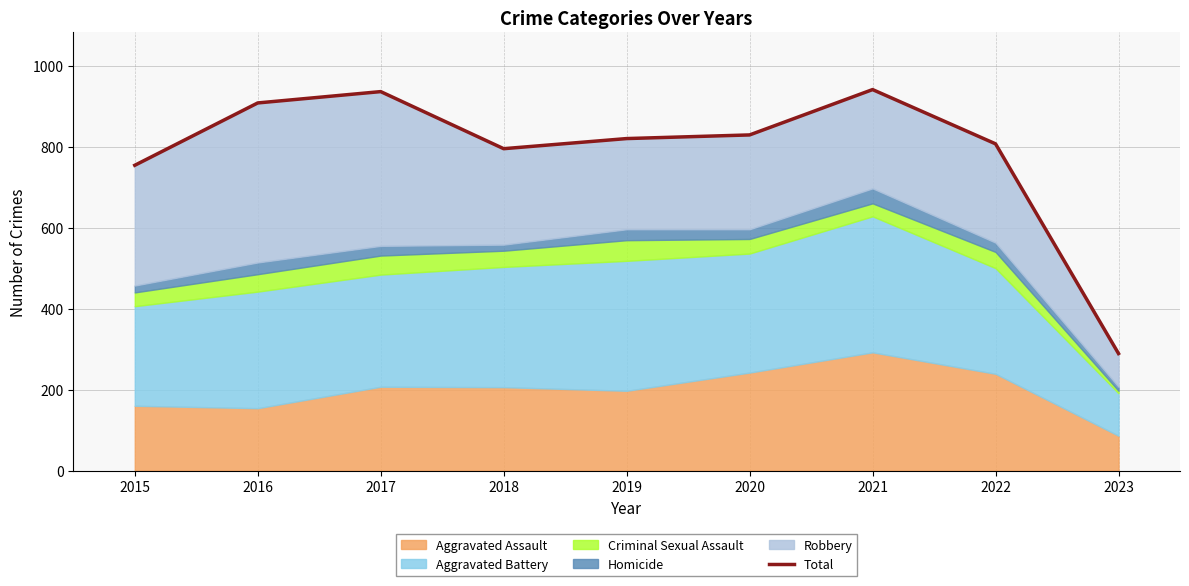

How many interior local valleys (lower than both neighbors) does the data have?

1